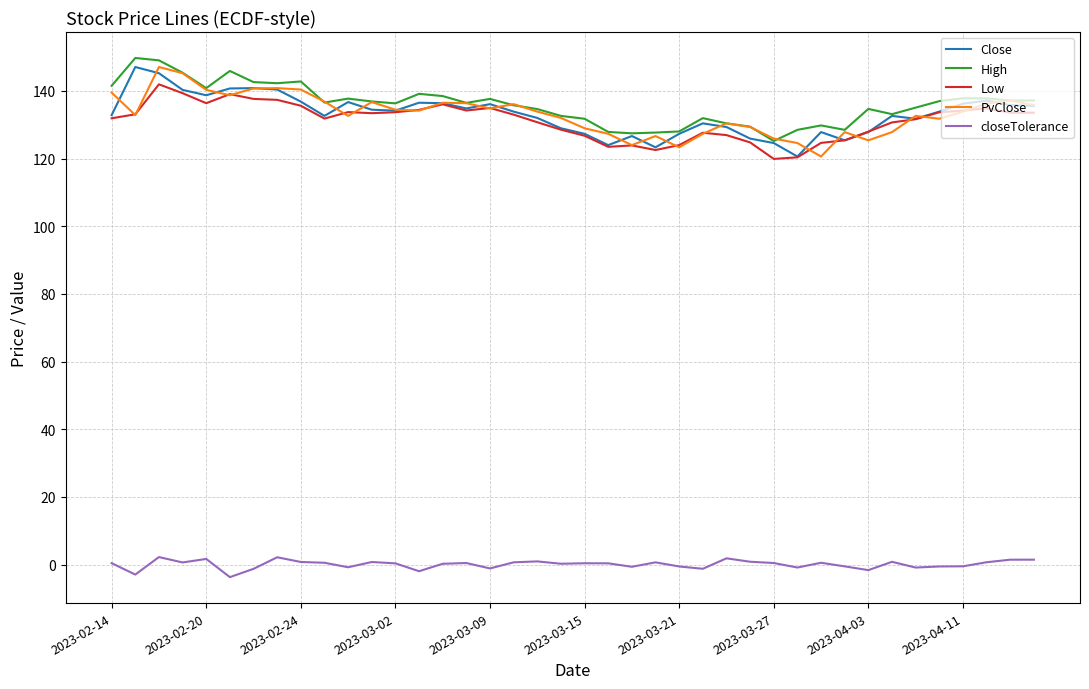

True or false: Low and High intersect in this chart.

False